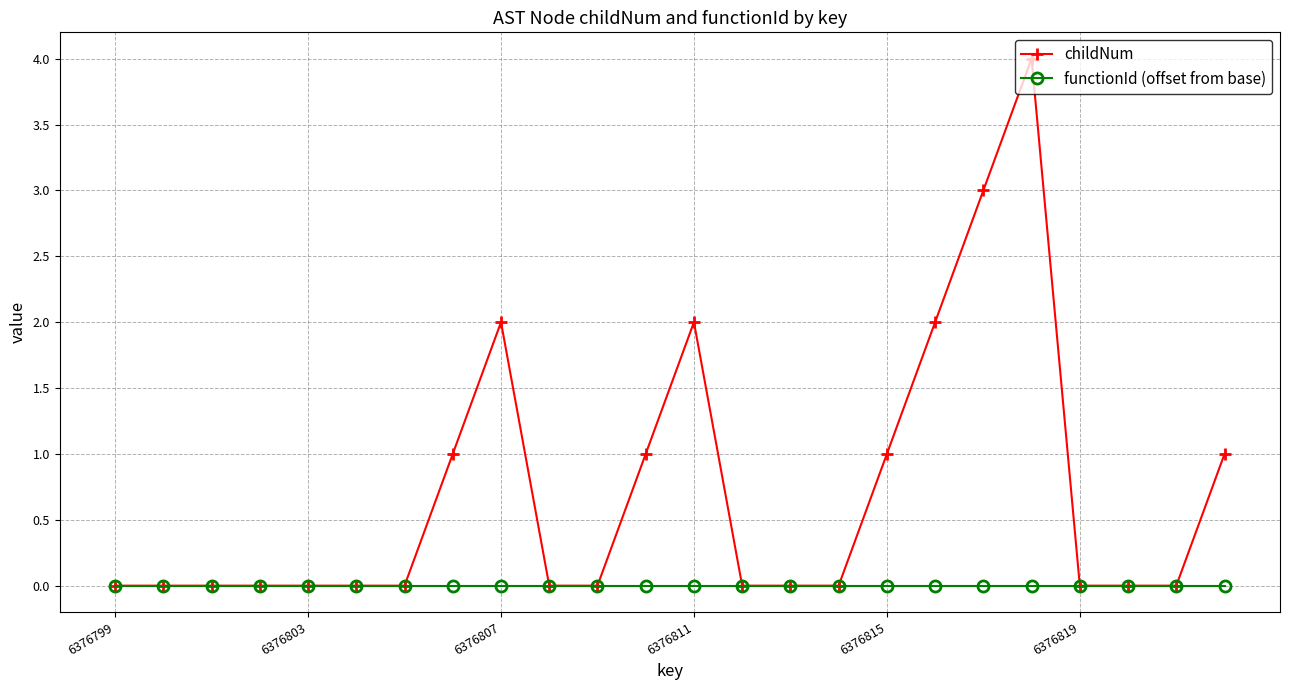

Reading left to right, transcribe all the data shown in this chart.

childNum: 0	0	0	0	0	0	0	1	2	0	0	1	2	0	0	0	1	2	3	4	0	0	0	1
functionId (offset from base): 0	0	0	0	0	0	0	0	0	0	0	0	0	0	0	0	0	0	0	0	0	0	0	0